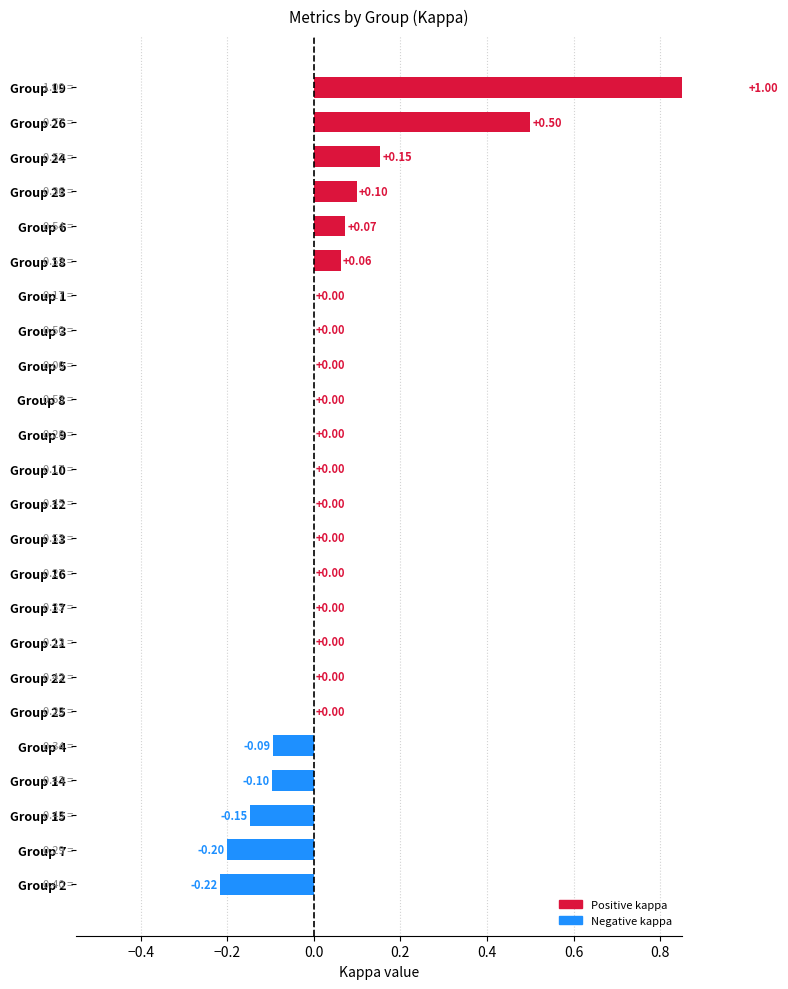

Is the value of f1 at 19 greater than the value of kappa at 19?

No